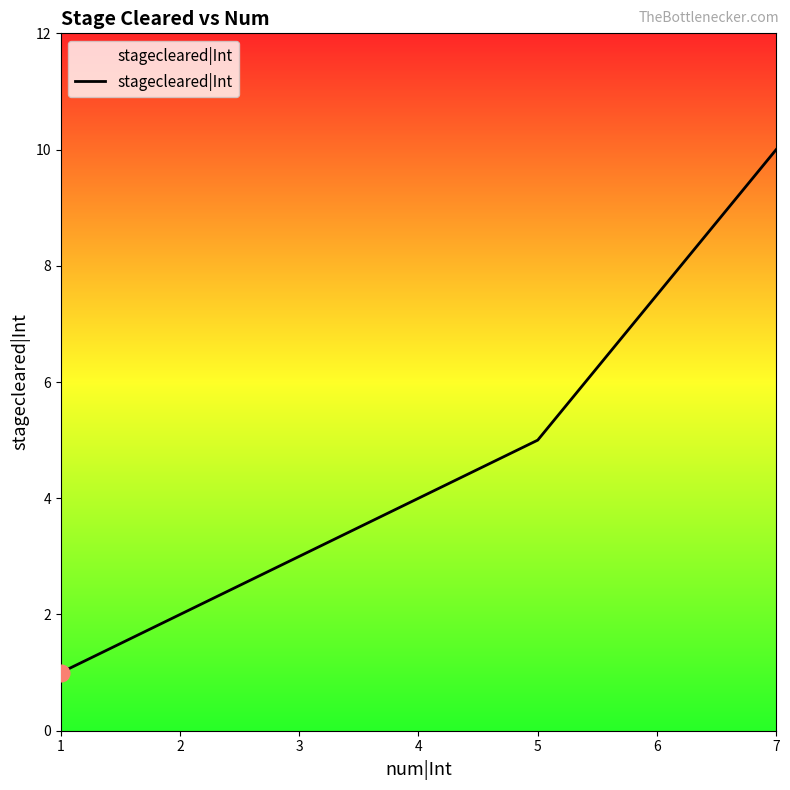

Count the values in the range 2 to 5.

3